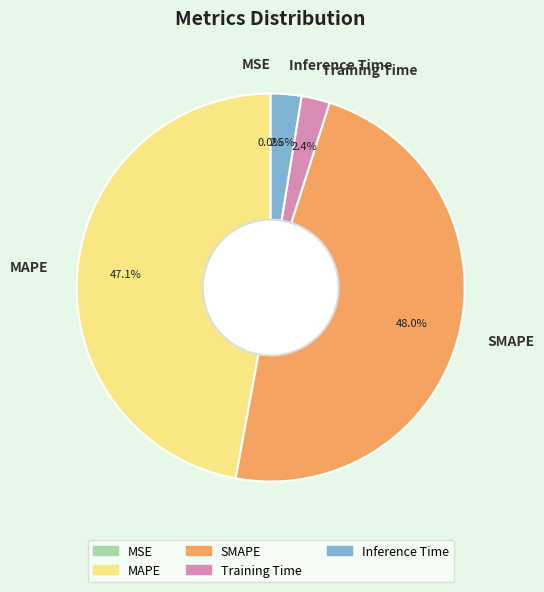

Which category has the biggest portion of the pie?

SMAPE